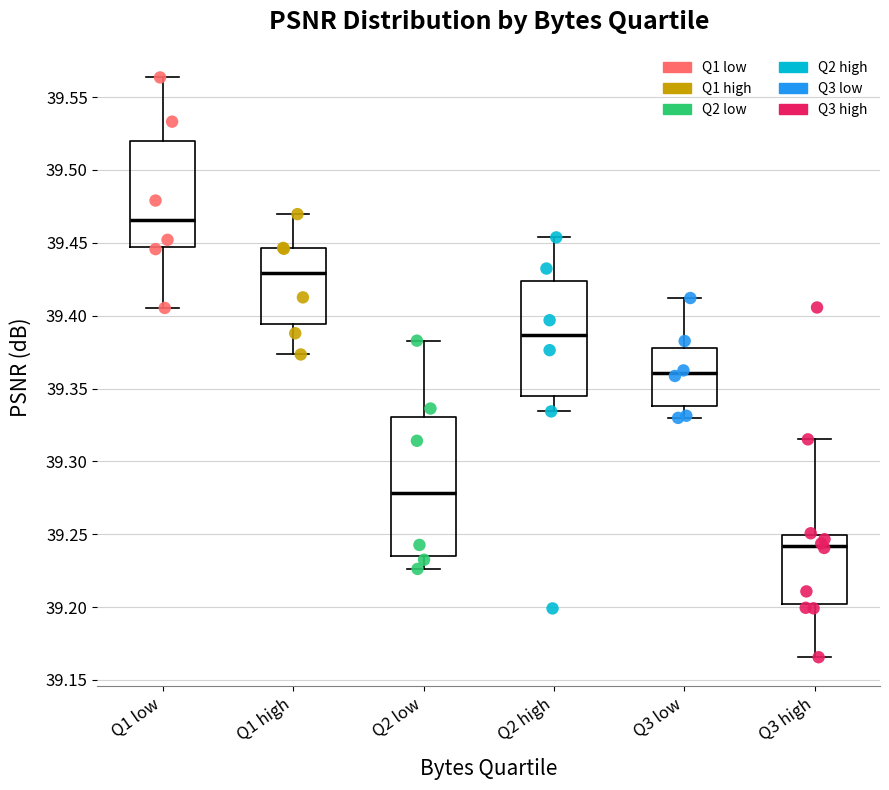

Reading left to right, transcribe this box plot: for each box, give where its median line is, the range the box spans, and where its two whiskers end, as read against the y-axis. The values are not printed on the chart, so give them approximately, as read against the axis.

Q1 low: median 39.465, box 39.445 to 39.520, whiskers 39.405 to 39.565
Q1 high: median 39.430, box 39.395 to 39.445, whiskers 39.375 to 39.470
Q2 low: median 39.280, box 39.235 to 39.330, whiskers 39.225 to 39.385
Q2 high: median 39.385, box 39.345 to 39.425, whiskers 39.335 to 39.455
Q3 low: median 39.360, box 39.340 to 39.380, whiskers 39.330 to 39.410
Q3 high: median 39.240, box 39.200 to 39.250, whiskers 39.165 to 39.315